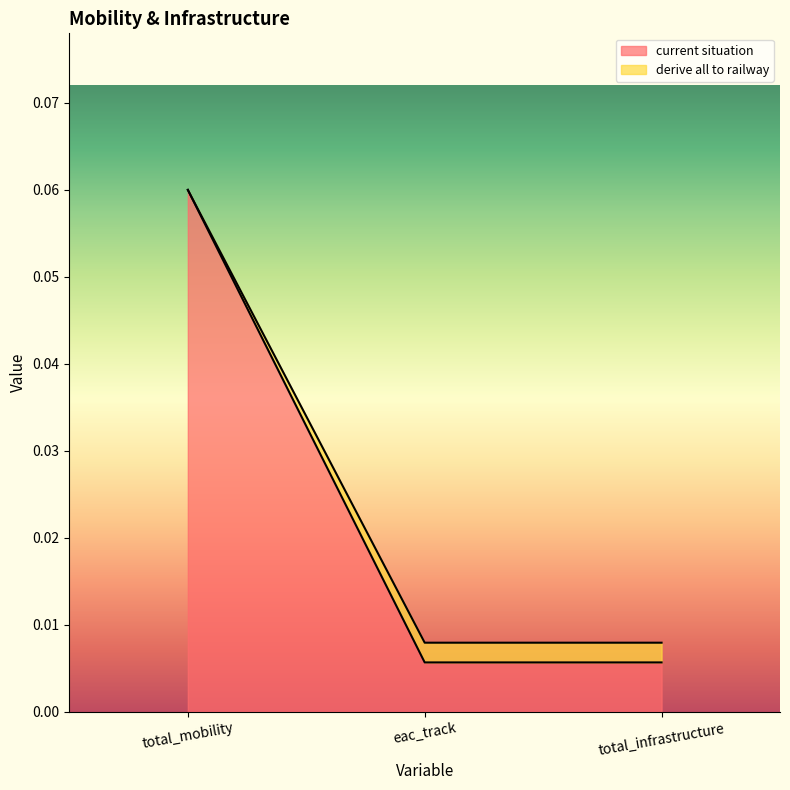

How many current situation values are between 0 and 1?

3